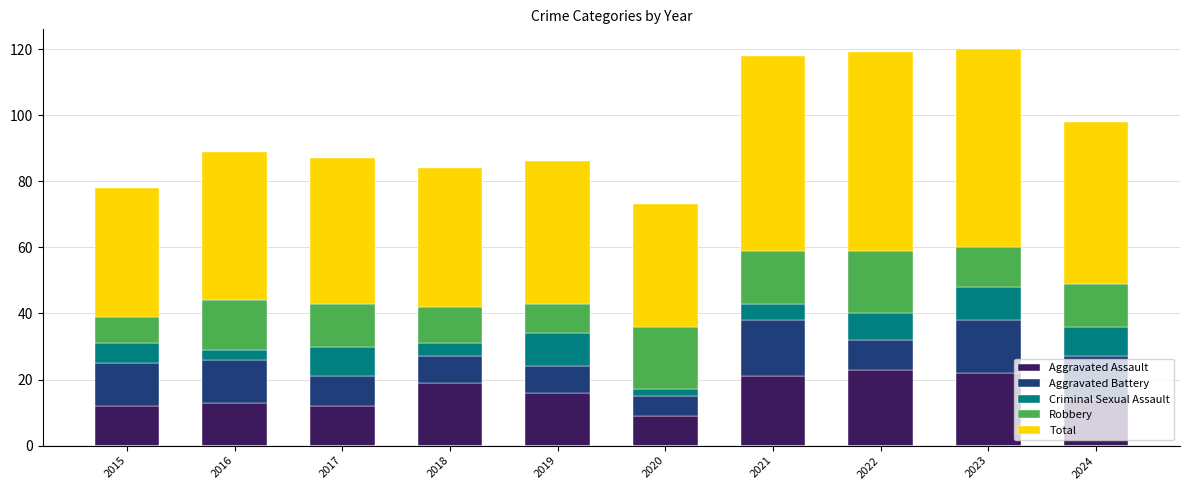

True or false: Aggravated Assault has a value of 18 at 2015.

False